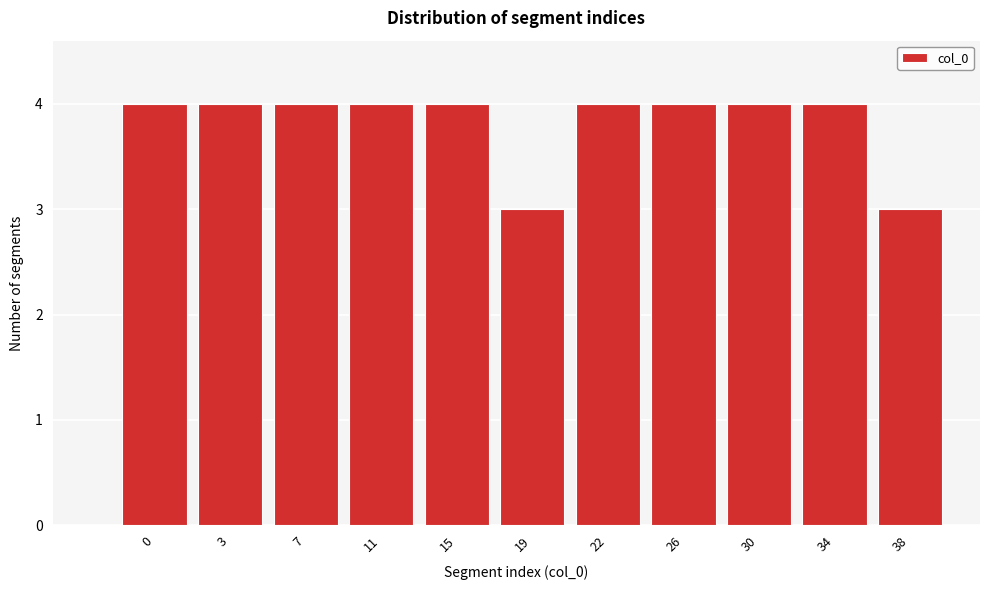

Reading left to right, what are all the values shown in this chart?

0=4	3=4	7=4	11=4	15=4	19=3	22=4	26=4	30=4	34=4	38=3